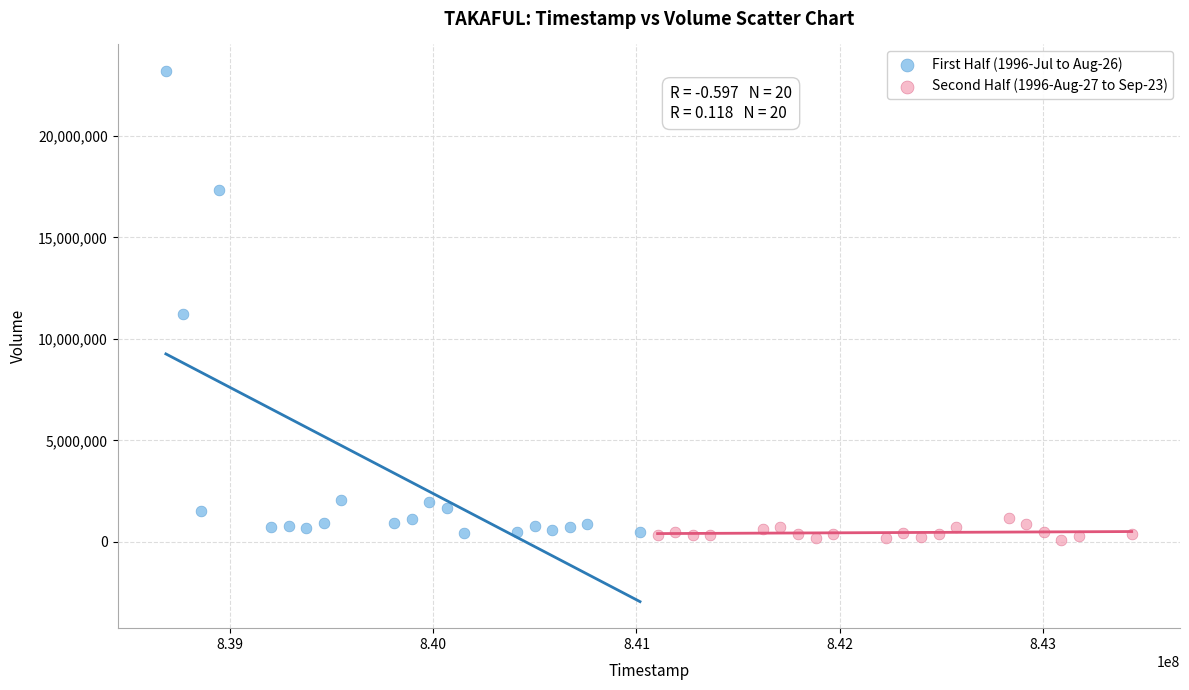

Which series reaches the maximum Y coordinate?

First Half (1996-Jul to Aug-26)